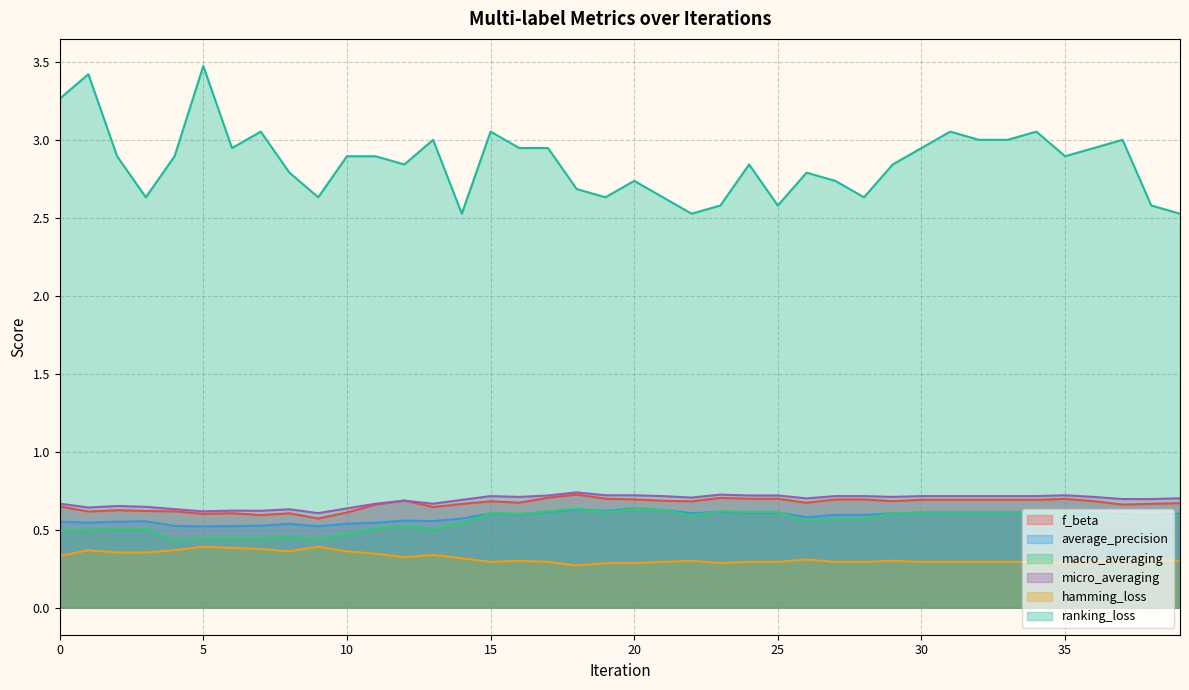

Which series changed the most between 4 and 31?

macro_averaging